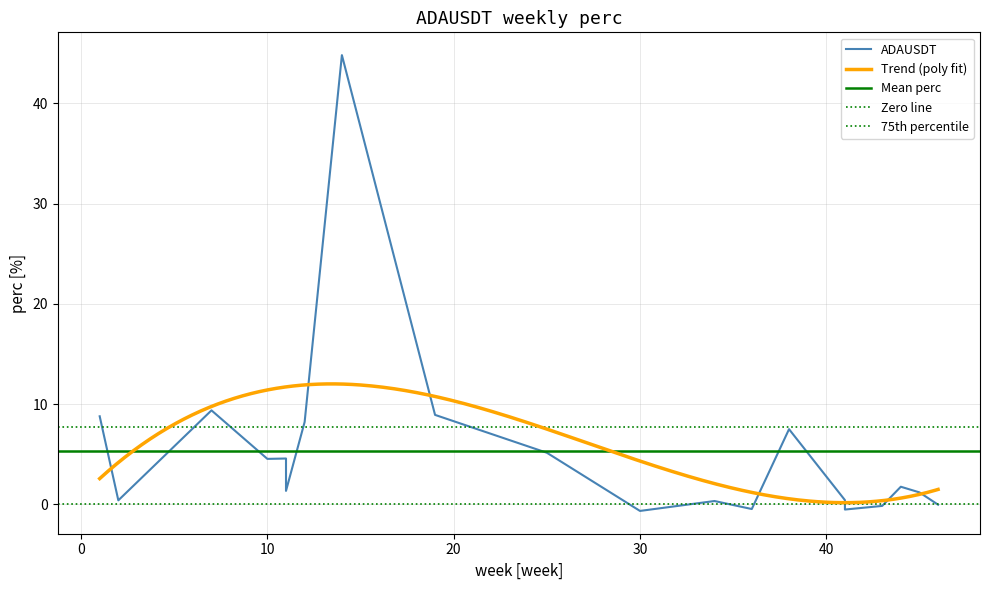

What is the sum of the values at 6 and 1?

14.5